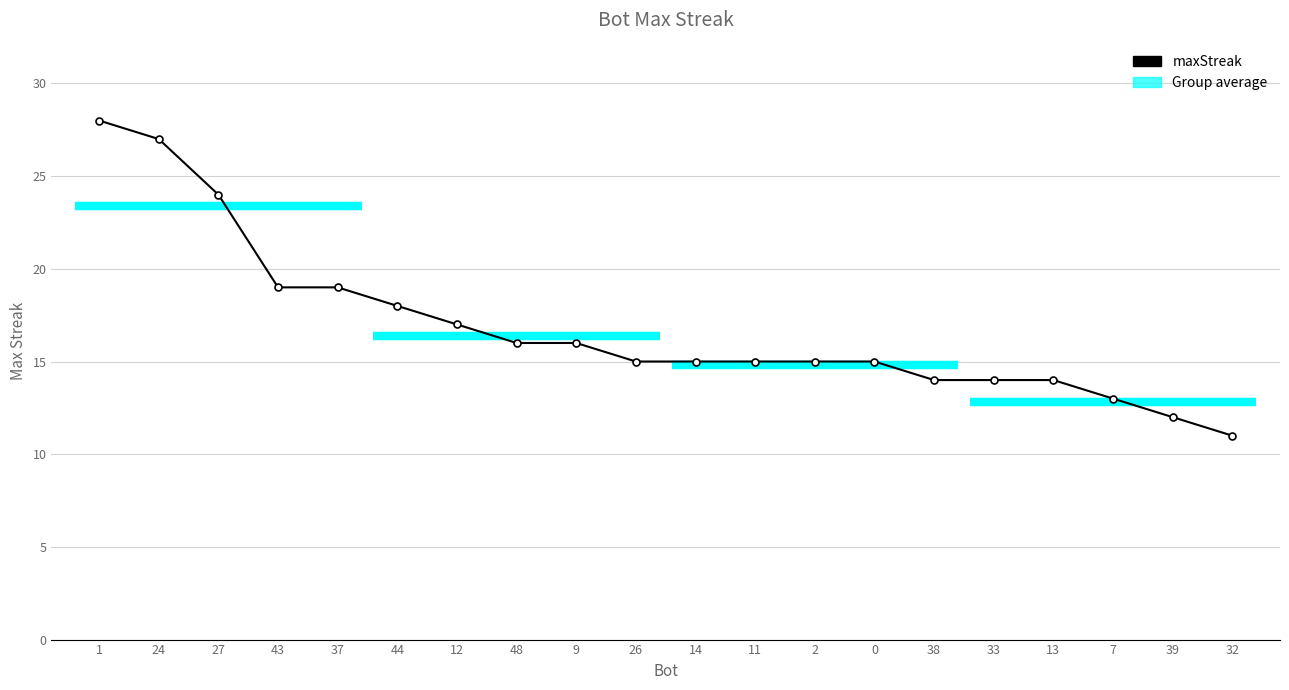

Where does the data first go above 15?

1